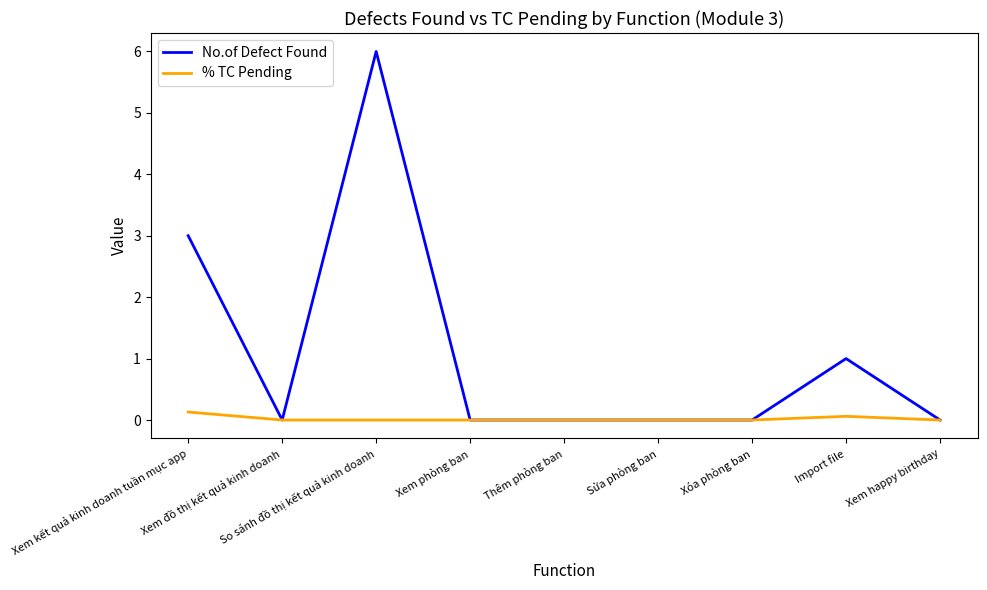

Reading right to left, what are all the values shown in this chart?

No.of Defect Found: 0.0	1.0	0.0	0.0	0.0	0.0	6.0	0.0	3.0
% TC Pending: 0.0	0.1	0.0	0.0	0.0	0.0	0.0	0.0	0.1